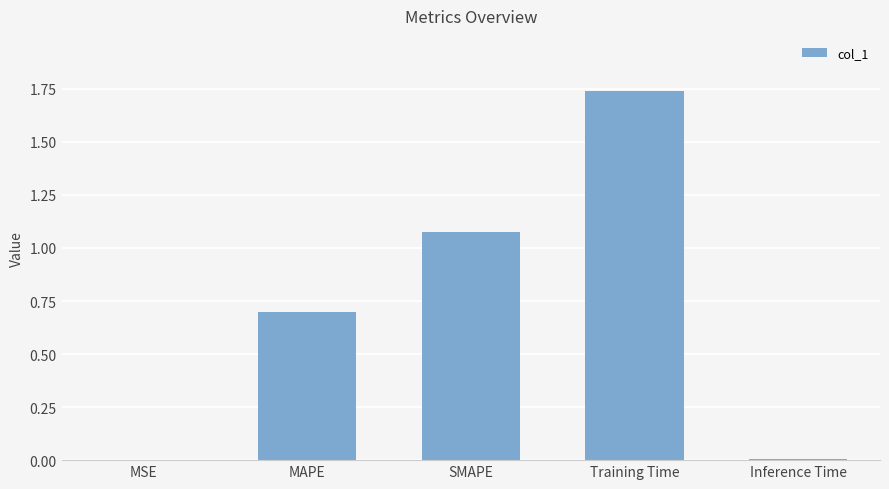

What is the approximate value at MAPE?

0.7